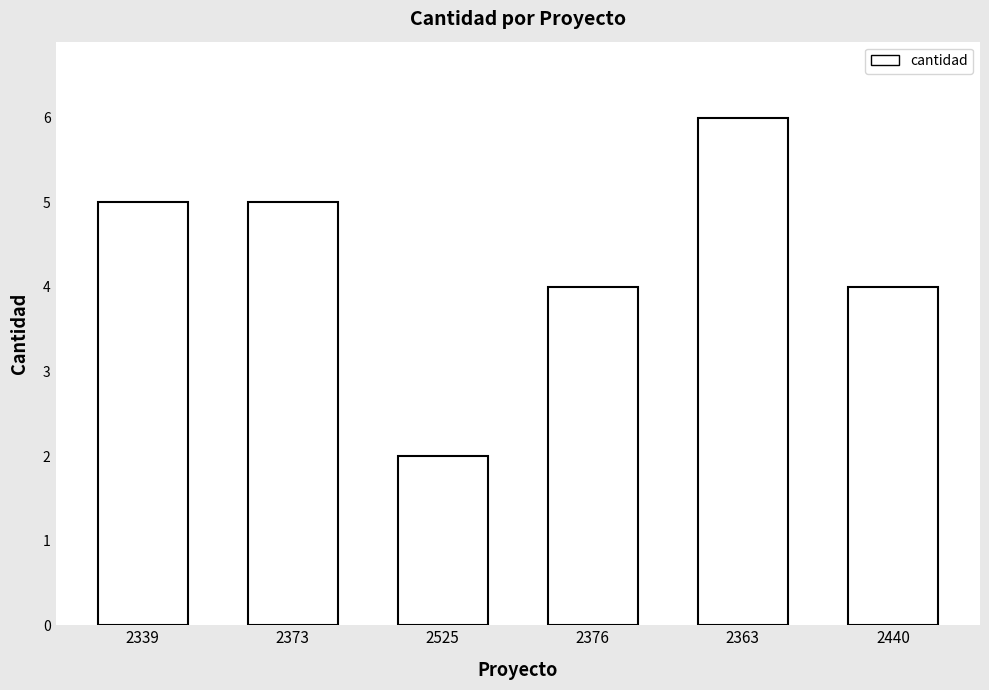

What is the sum of the values at 2363 and 2440?

10